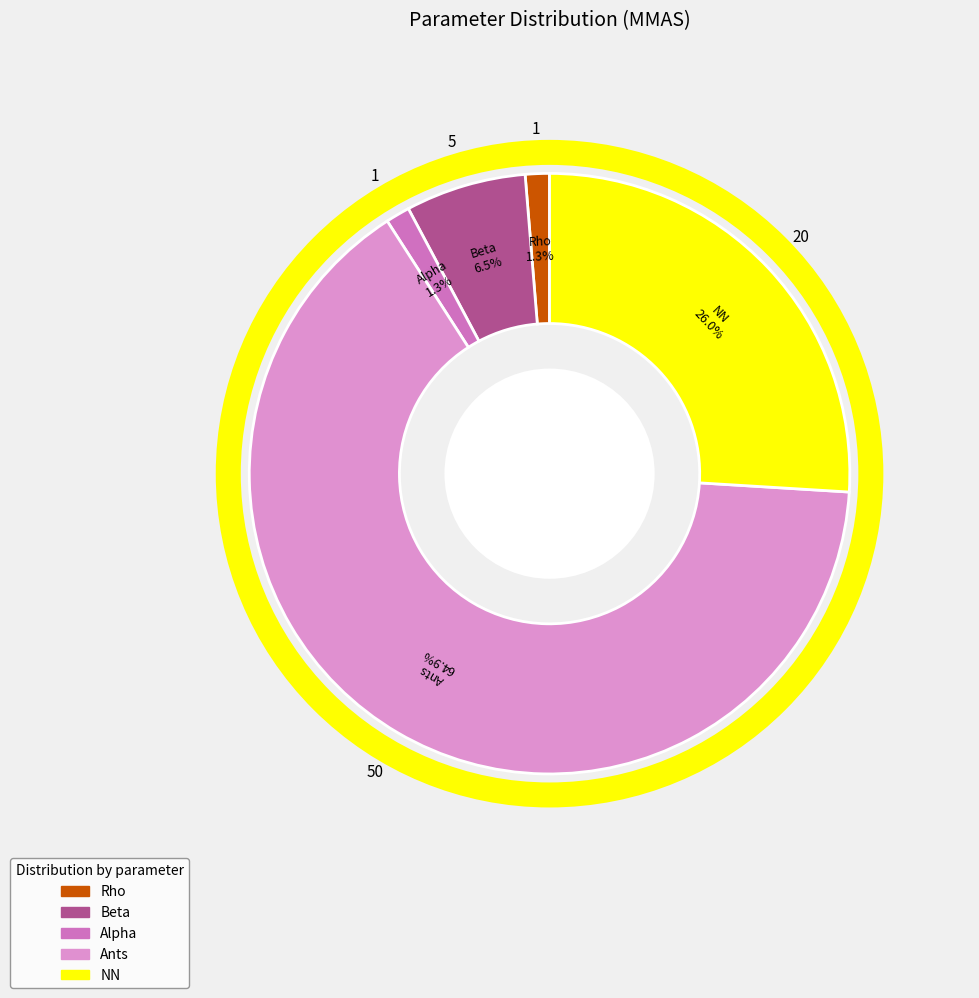

How many slices are in this pie chart?

5